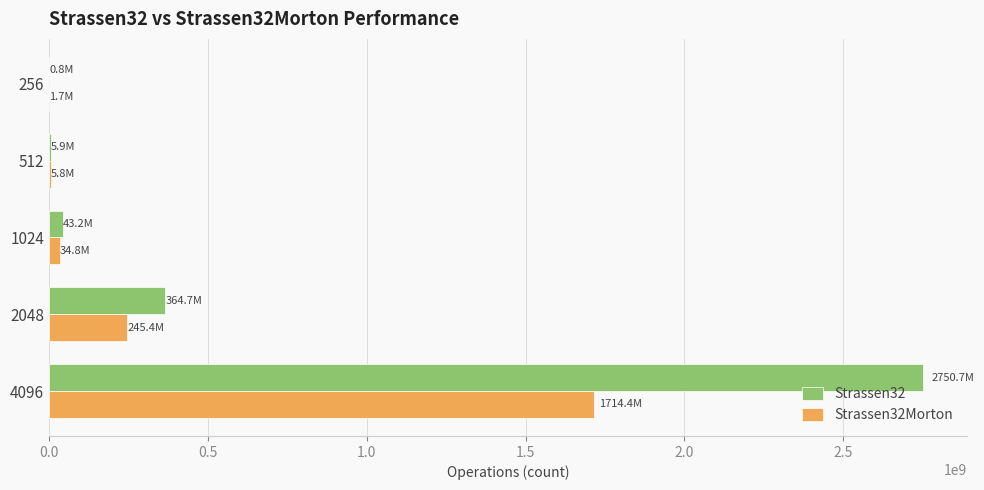

The value of Strassen32 at 4096 is 1227359226. True or false?

False